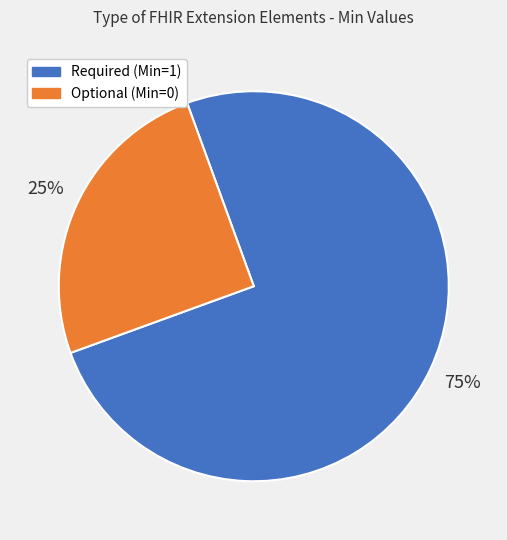

To the nearest percent, what is the average slice percentage?

50%